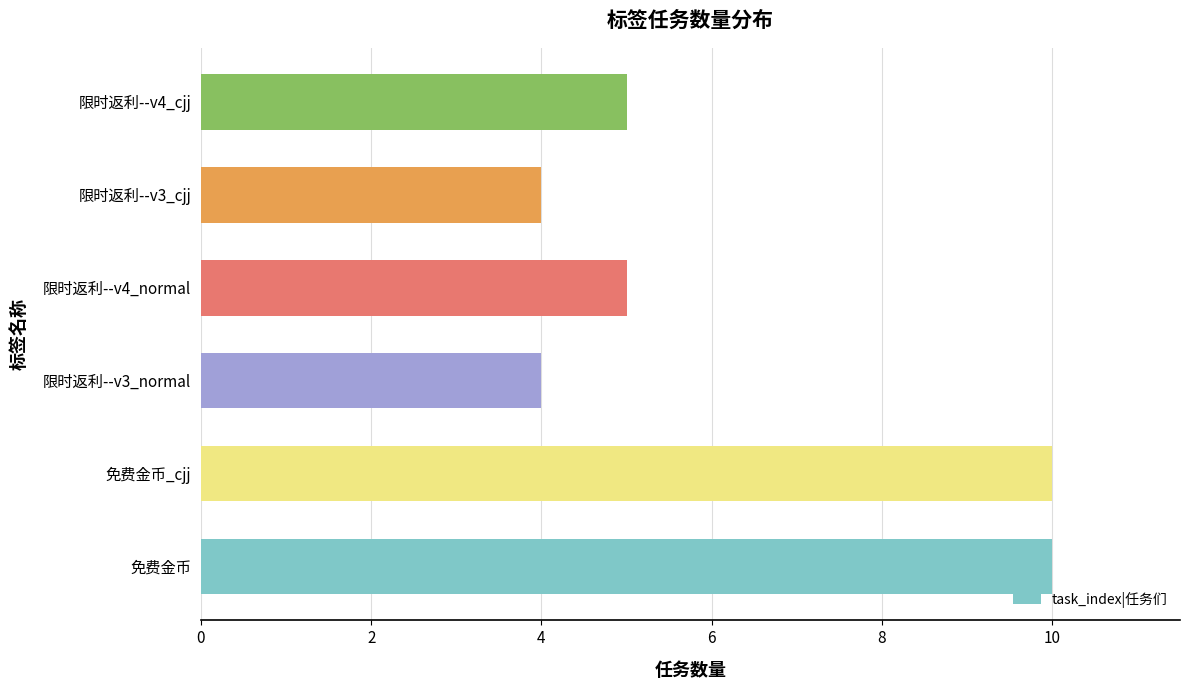

What is the ratio of the value at 限时返利--v3_normal to the value at 限时返利--v4_normal?

0.8